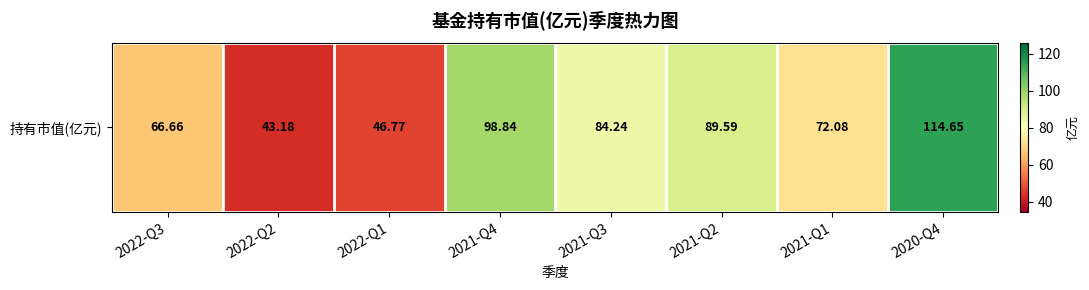

What is the greatest value displayed?

114.7